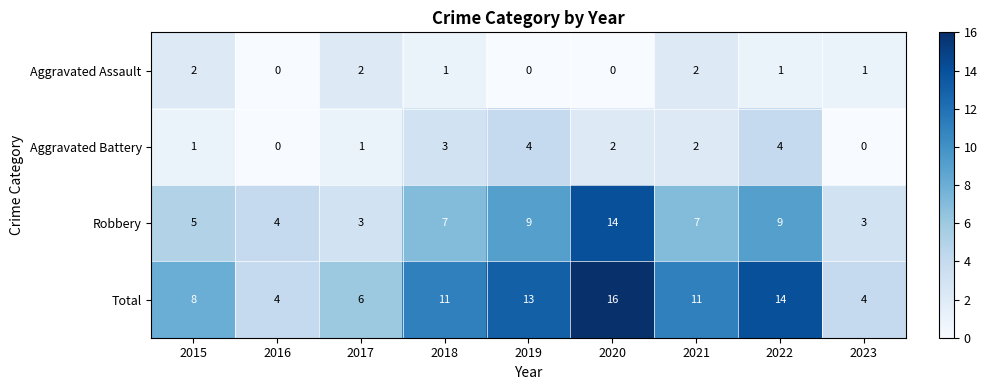

Is it true that Total equals 6 at 2017?

True